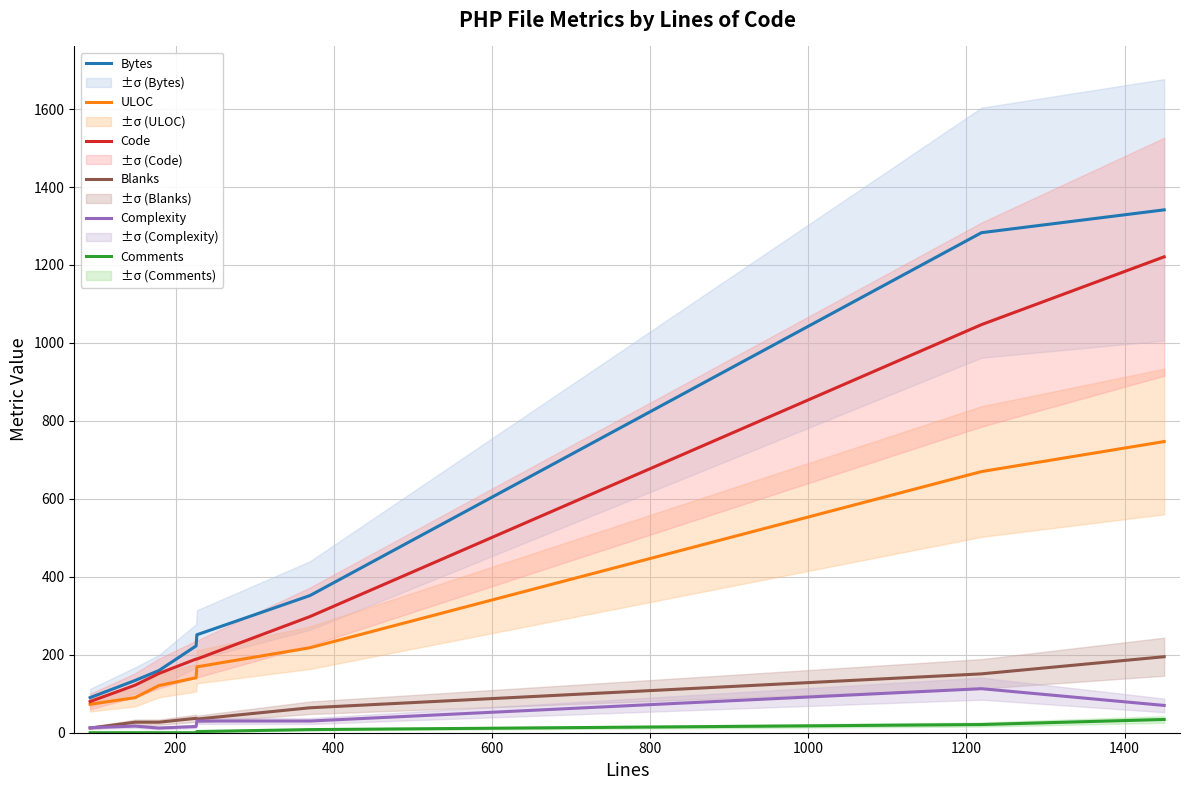

What is the lowest value of the Code series?

80.0